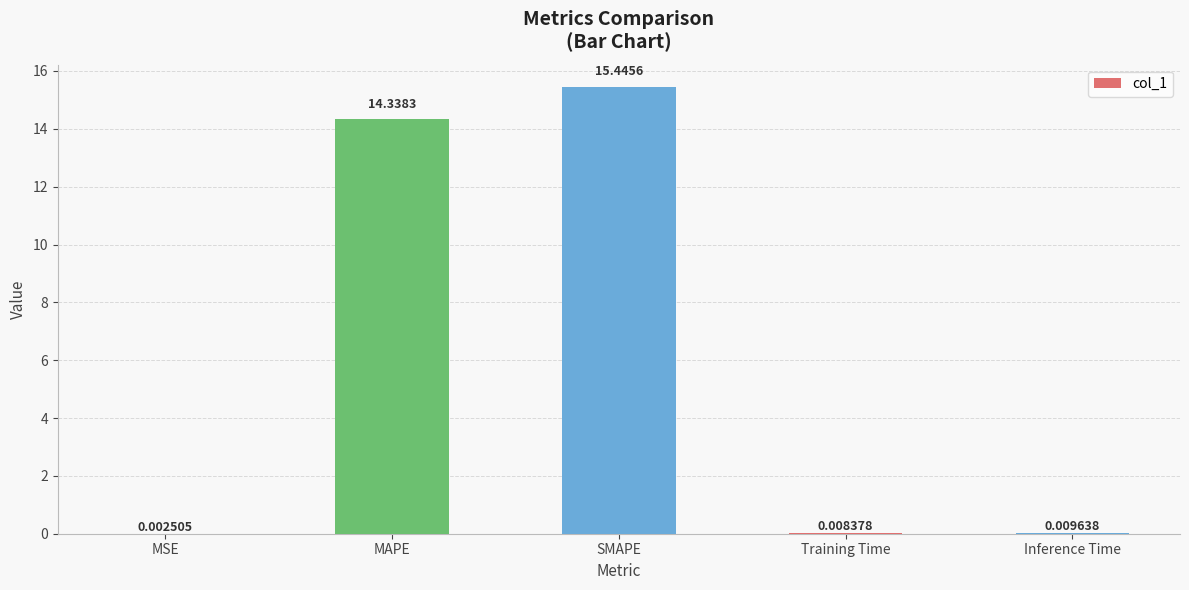

Count the number of data series in this chart.

1